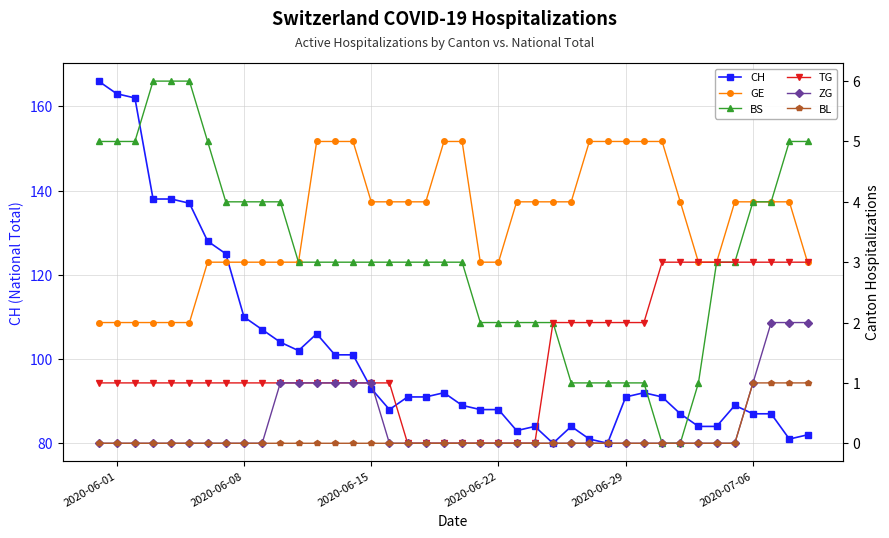

How many values in the BL series exceed 0?

4